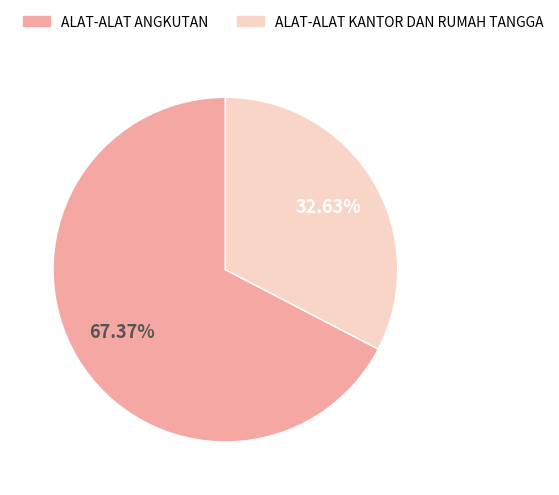

How many segments does this pie chart have?

2